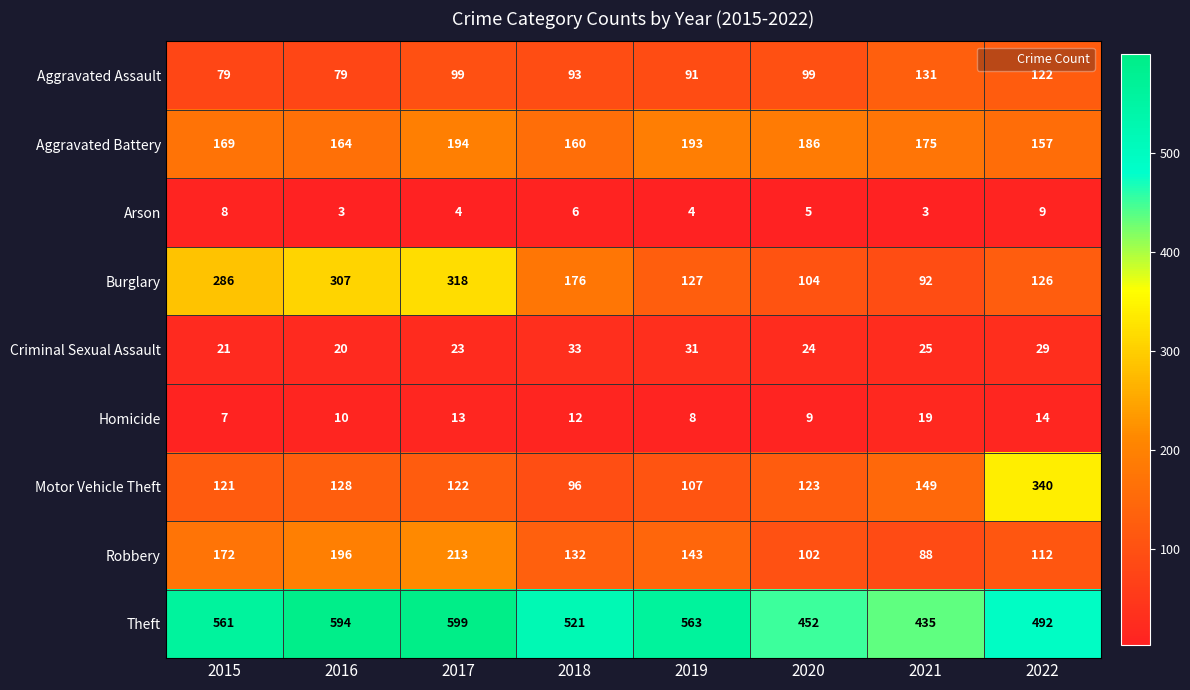

Which series has the widest spread of values?

Motor Vehicle Theft